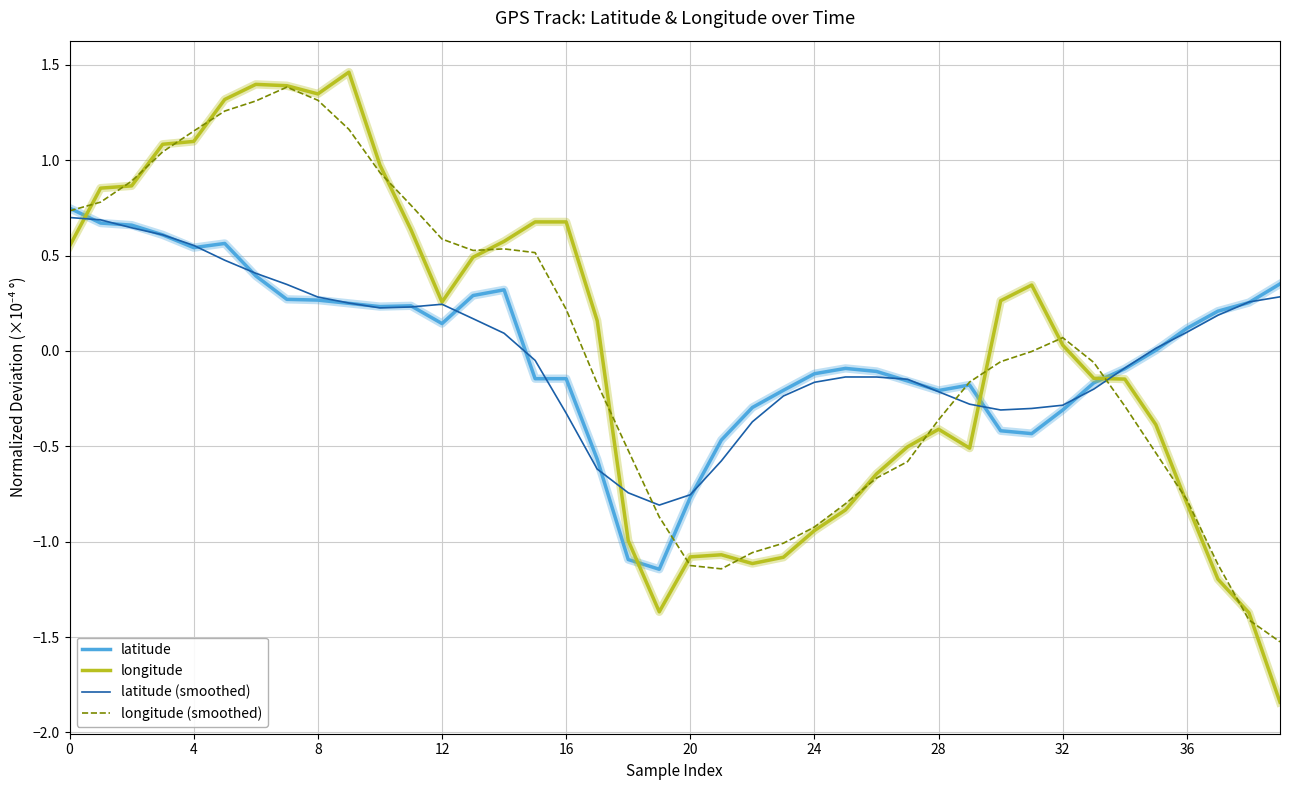

True or false: latitude (smoothed) has more than 0 points higher than both neighbors.

True